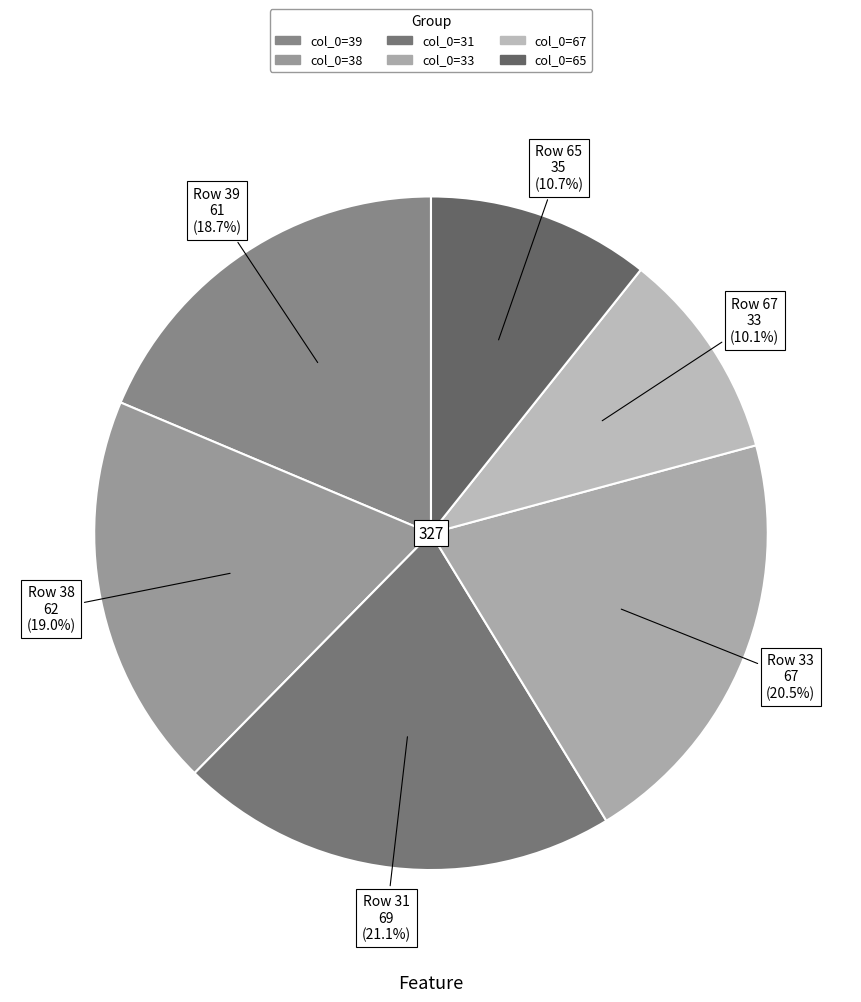

Count the number of slices in the pie.

6